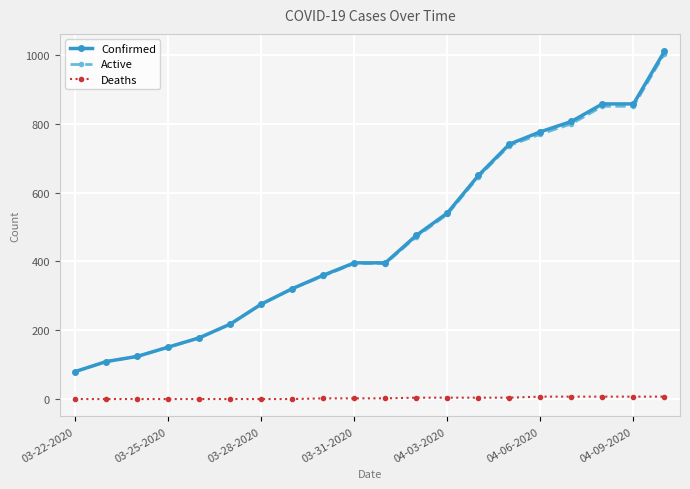

What is the highest value of the Active series?

1004